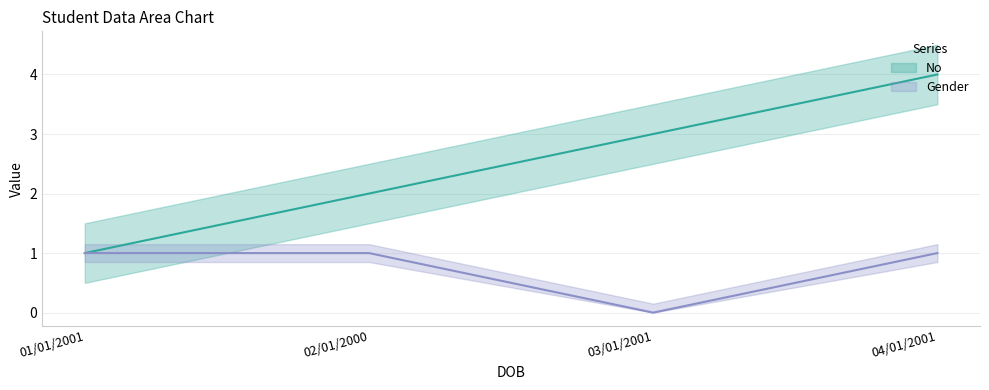

The value of No at 03/01/2001 is 3. True or false?

True